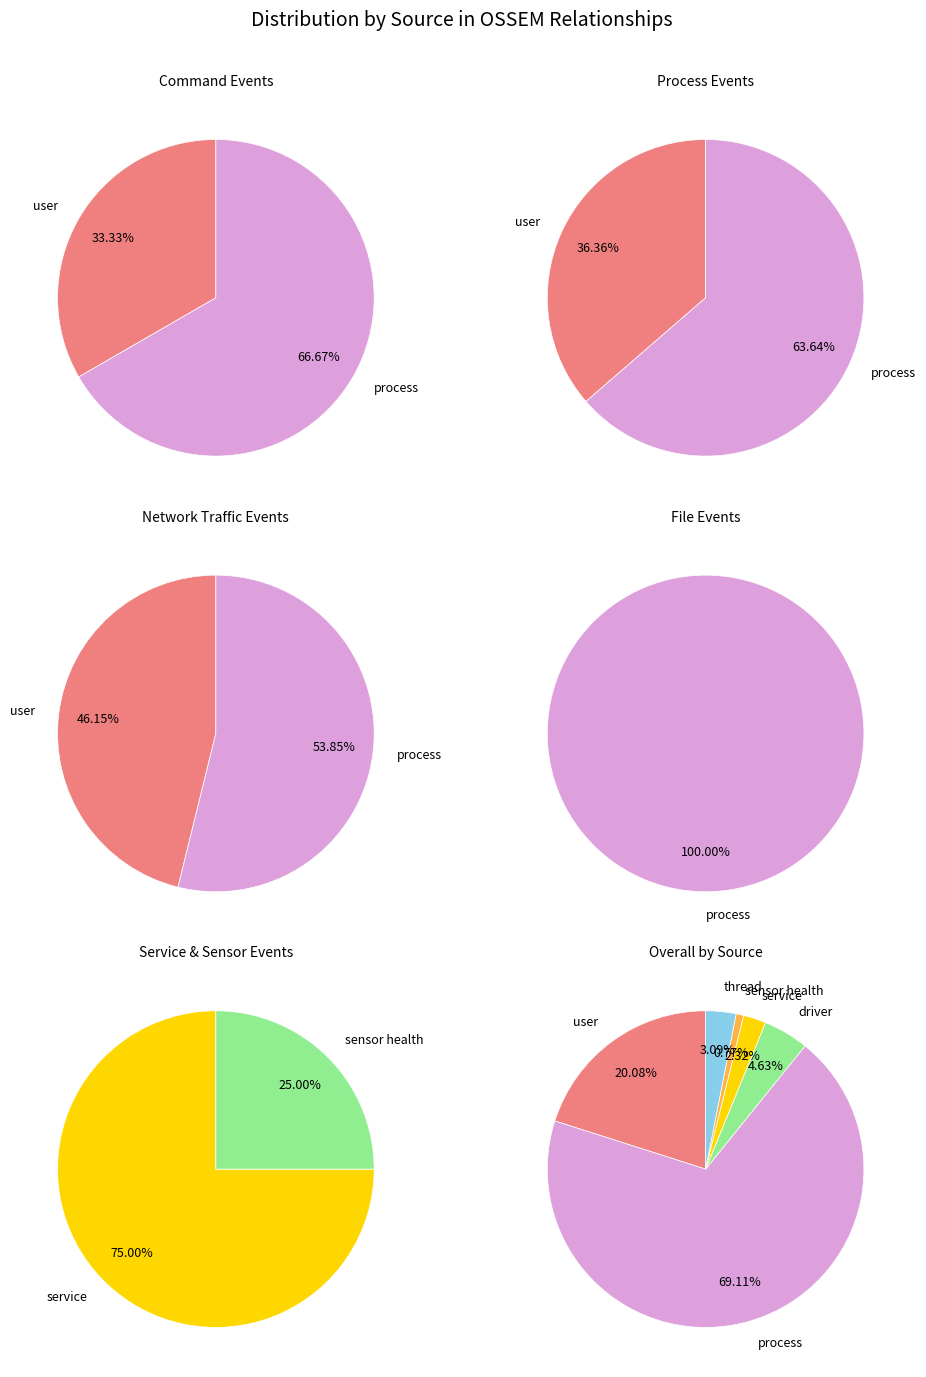

How many slices are in this pie chart?

6